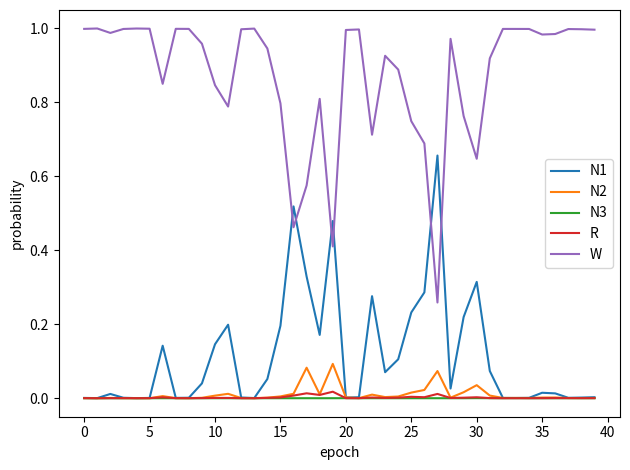

List the series in order of their peak value, highest first.

W, N1, N2, R, N3